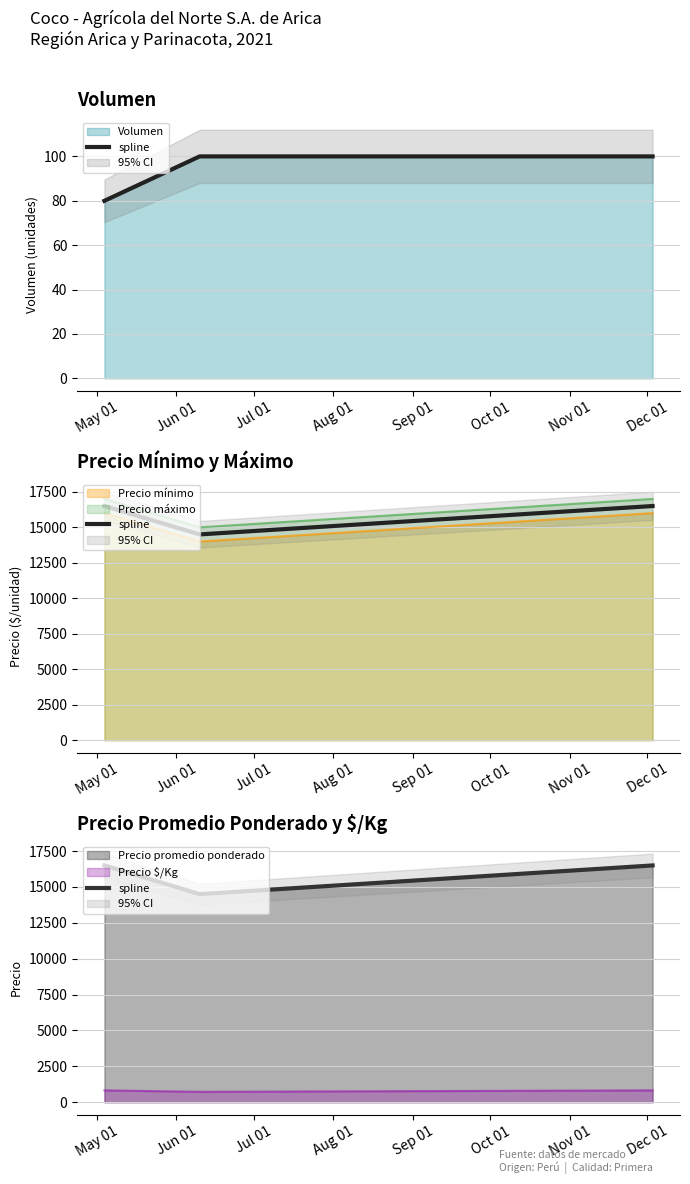

What is the value of the 3rd point from the left?

16500